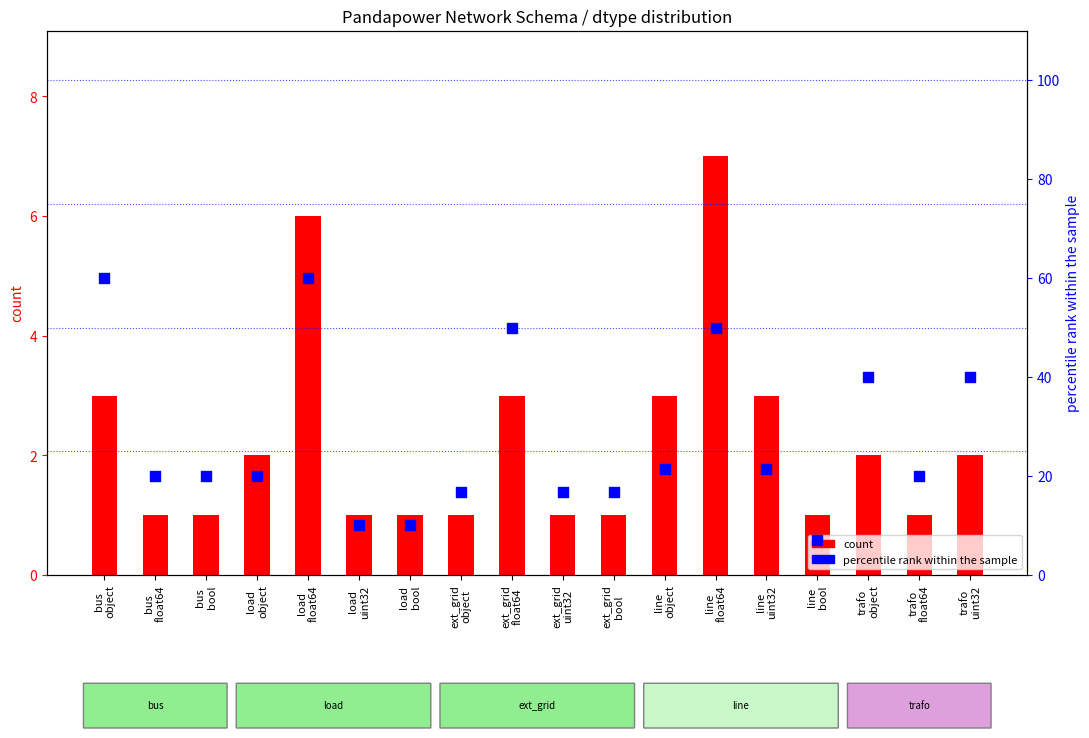

Is the value of count at trafo
float64 greater than the value of percentile rank within the sample at ext_grid
bool?

No